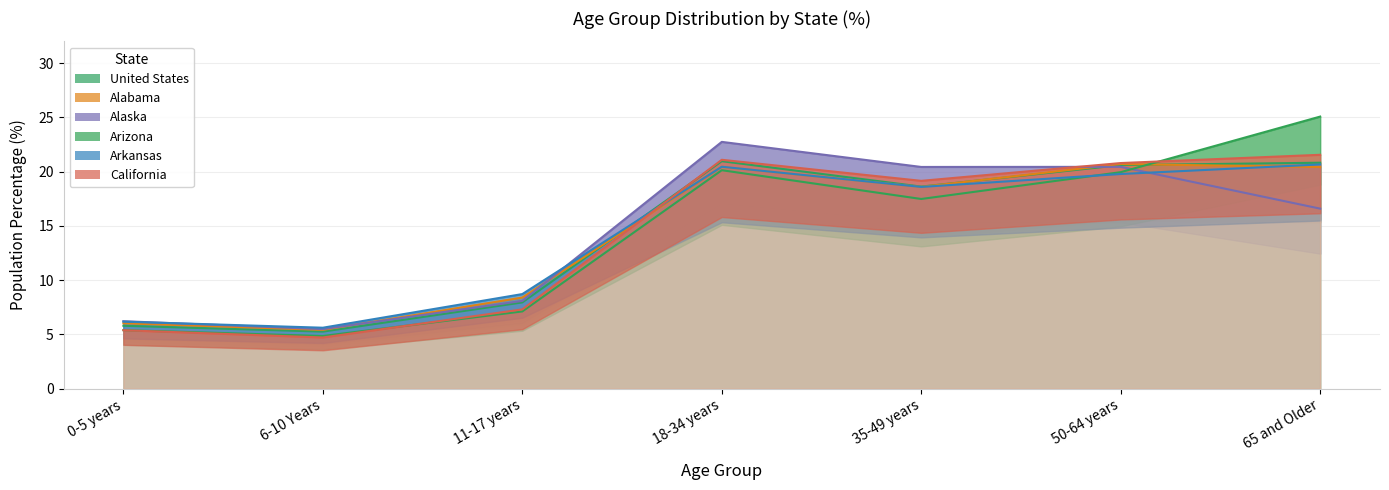

What is the difference between the highest and lowest values at 65 and Older?

8.5